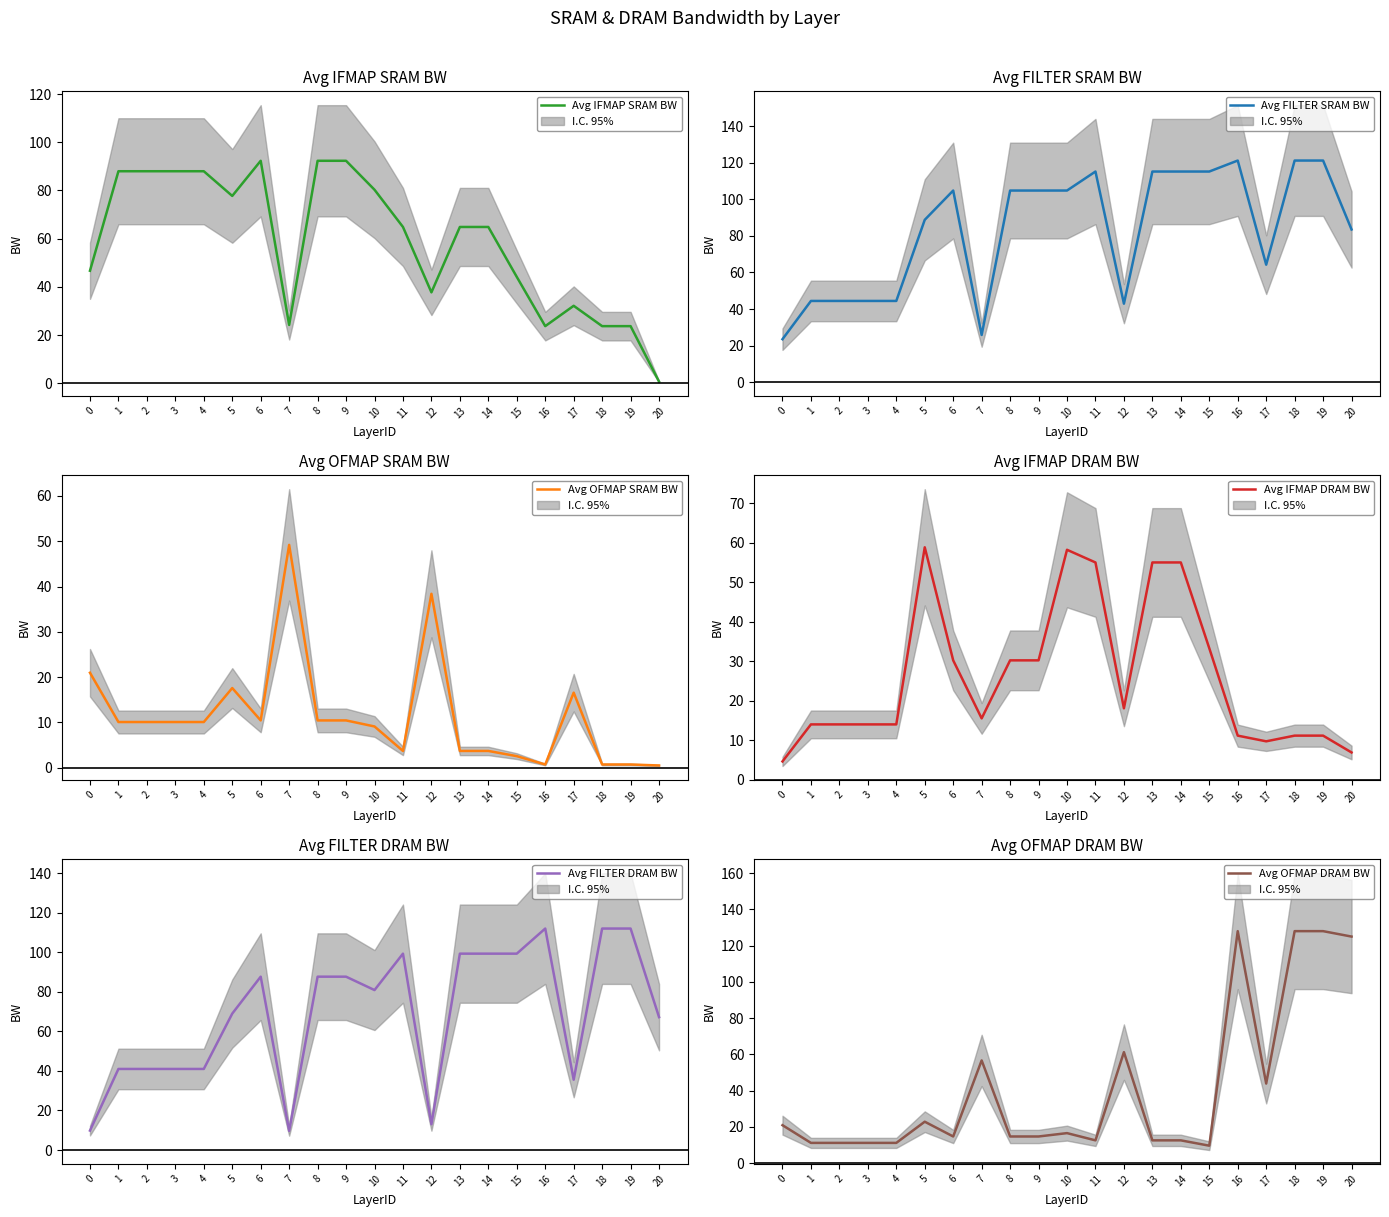

How many times do Avg FILTER DRAM BW and Avg IFMAP DRAM BW cross each other?

4